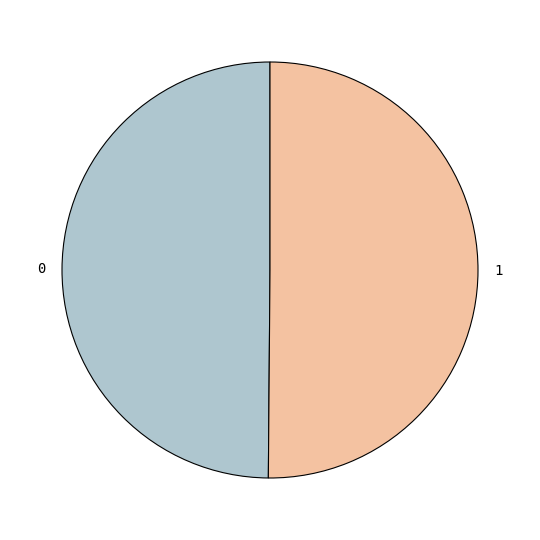

Count the number of slices in the pie.

2